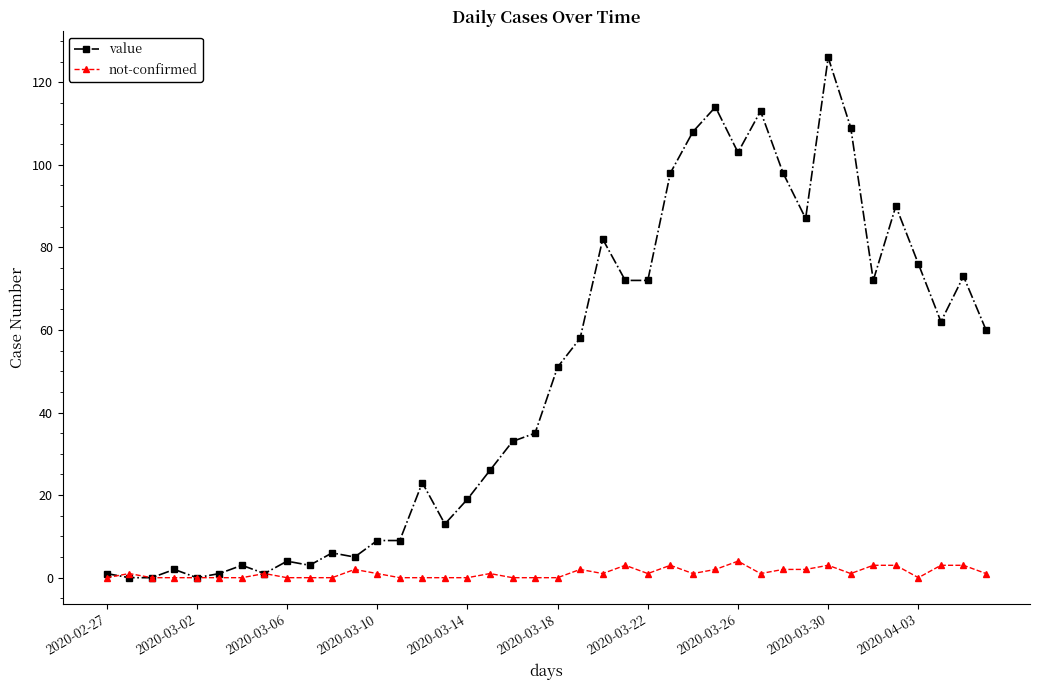

Which series has the largest total across all categories?

value